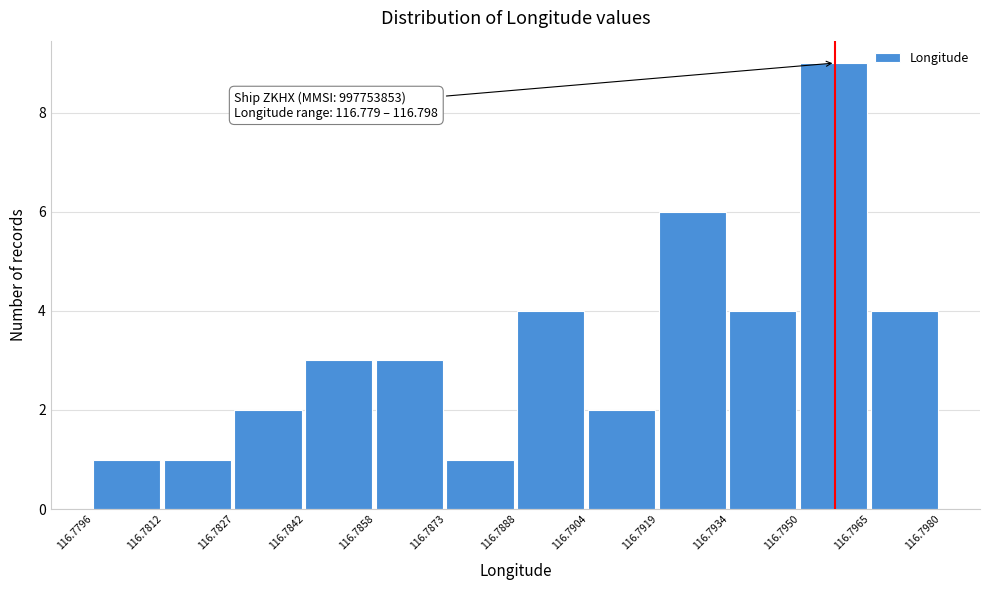

Over which range of the x-axis is the bar tallest?

116.7950 to 116.7965